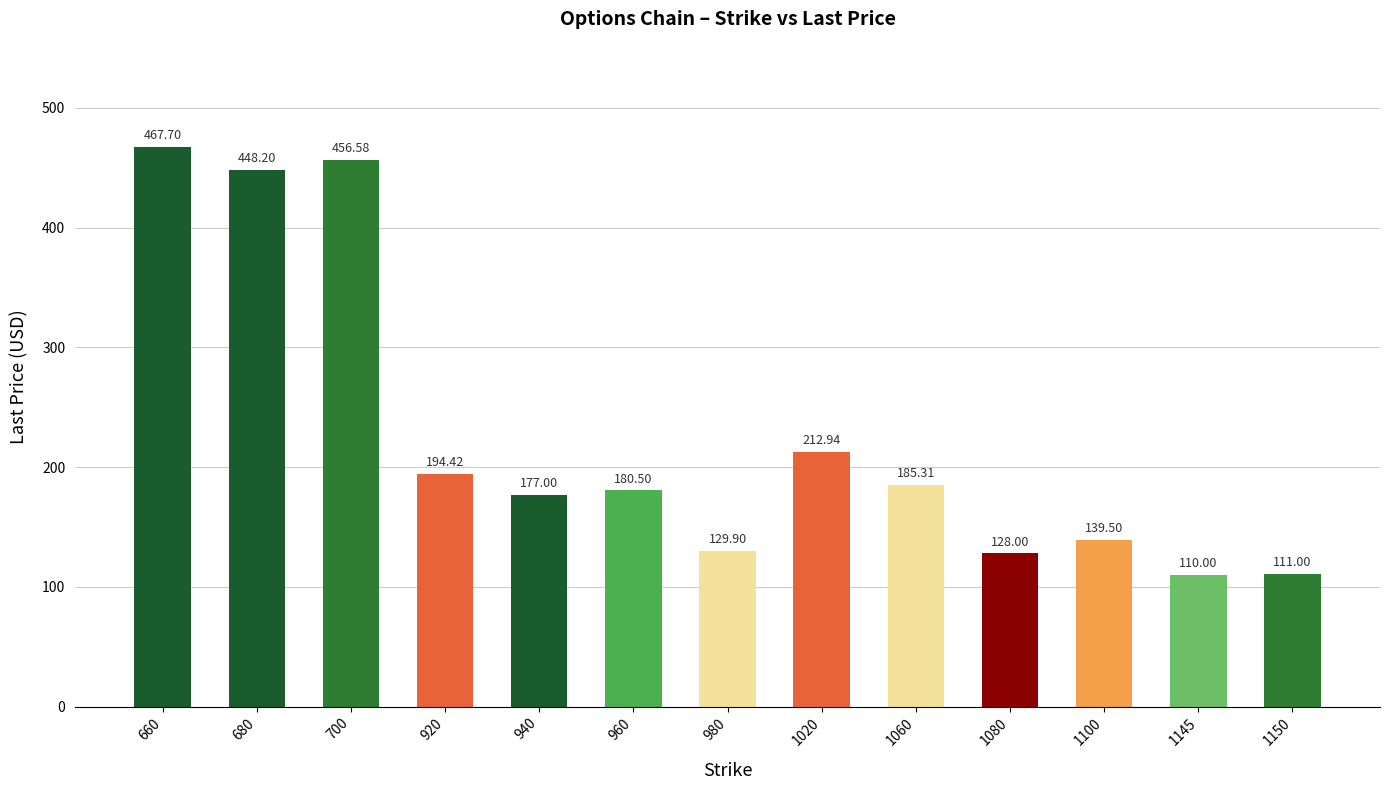

What value does the data have at 1080?

128.0